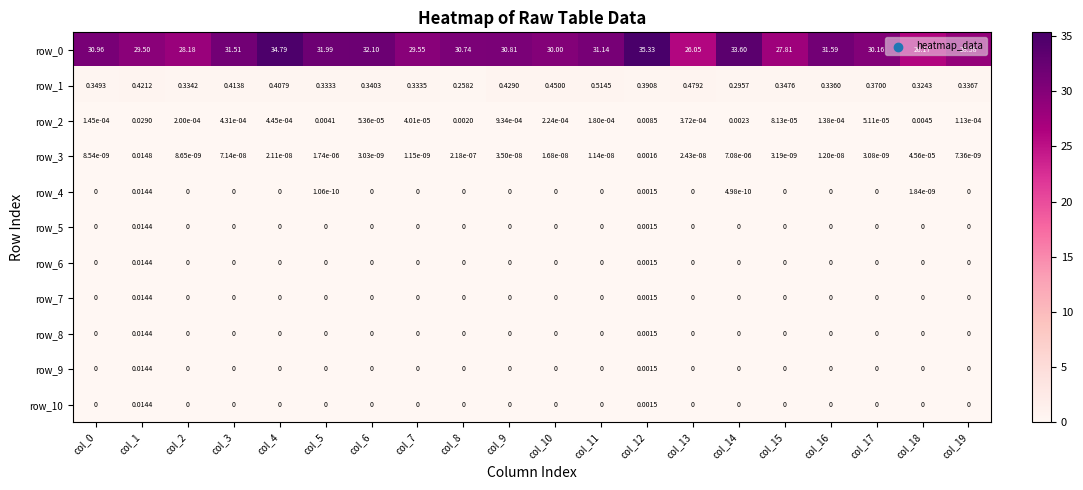

Where is row_10 nearest to the value 0?

col_0